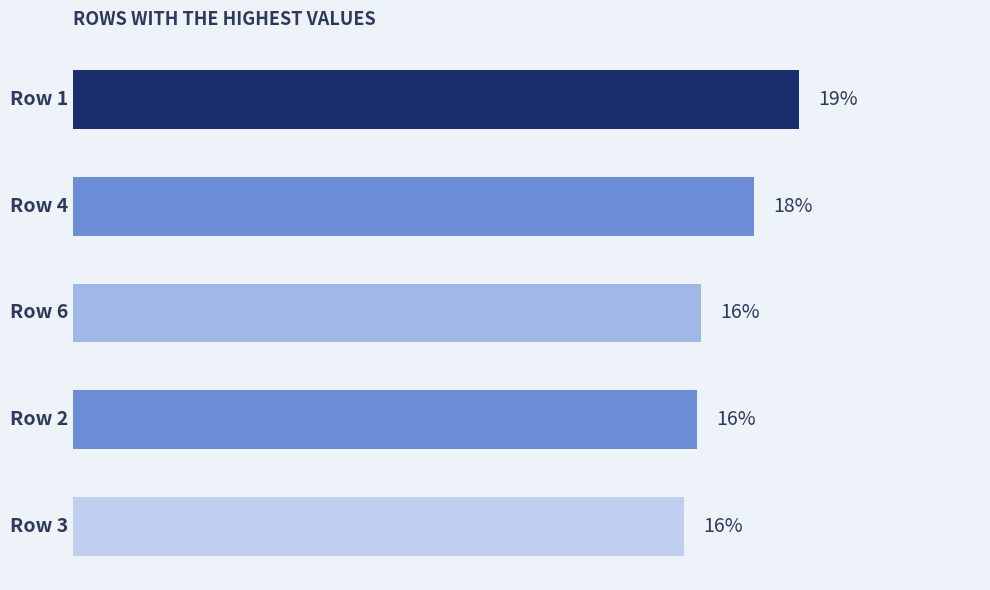

Count the values in the range 0 to 1.

5